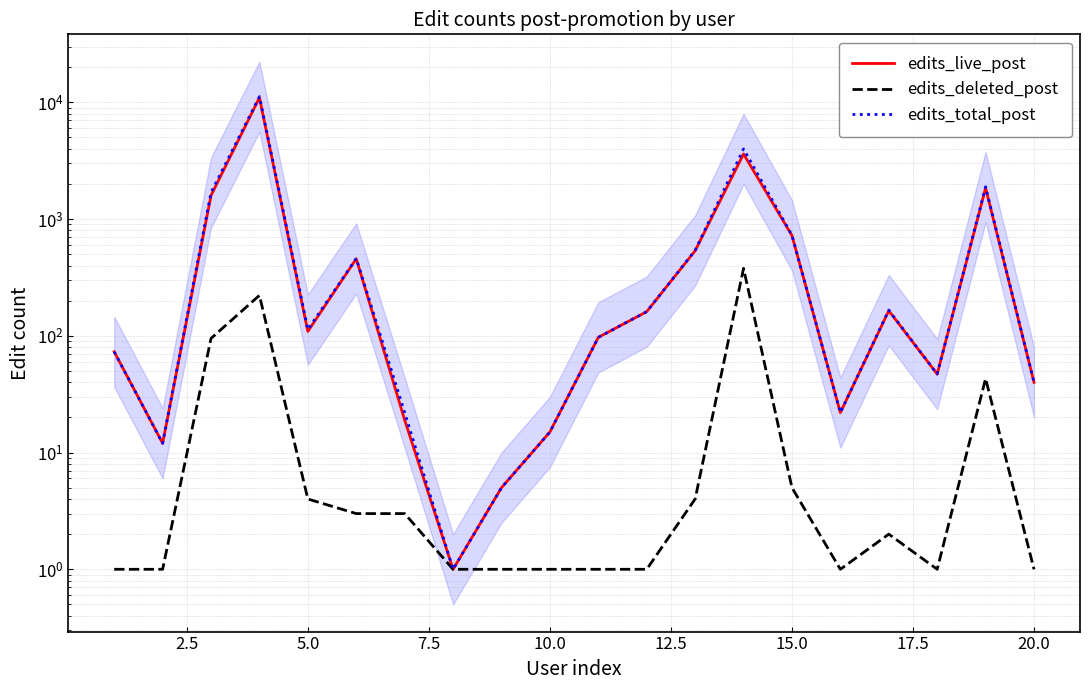

What is the difference between the second highest and second lowest values in the edits_deleted_post series?

221